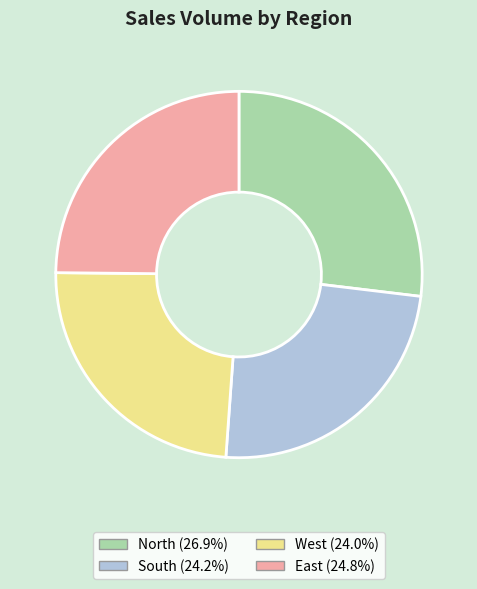

What is the largest slice in the pie chart?

North